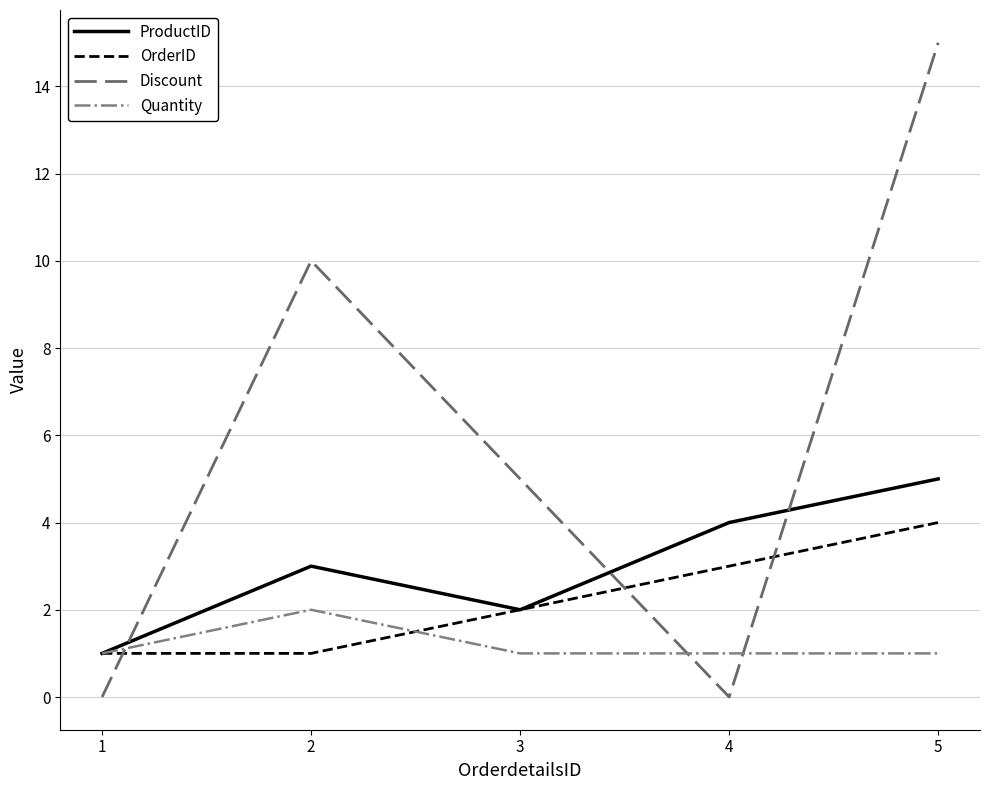

Rank the series by their average value, from lowest to highest.

Quantity, OrderID, ProductID, Discount